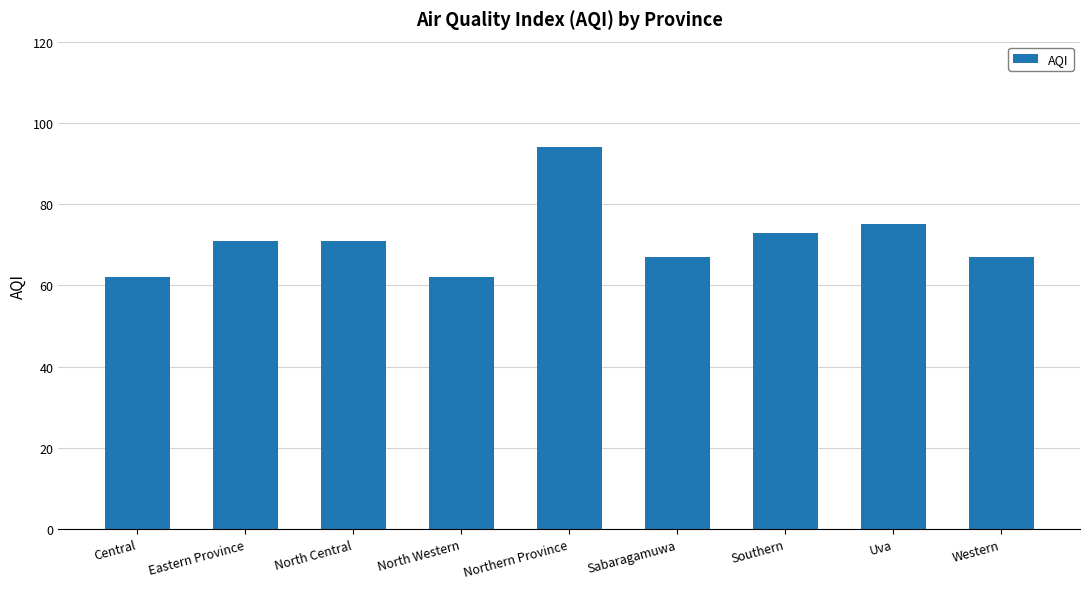

Which category has the highest value across all series?

Northern Province